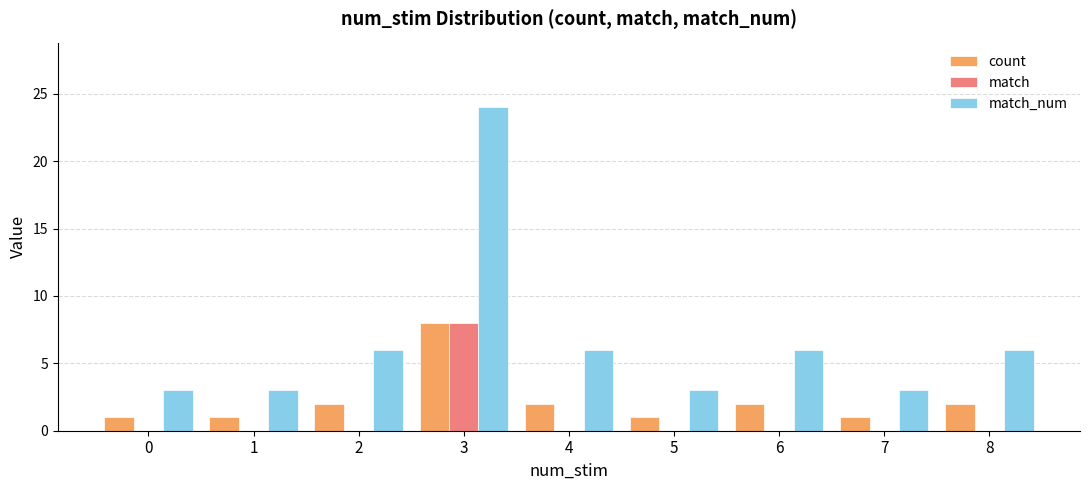

Which series changed the most between 2 and 3?

match_num